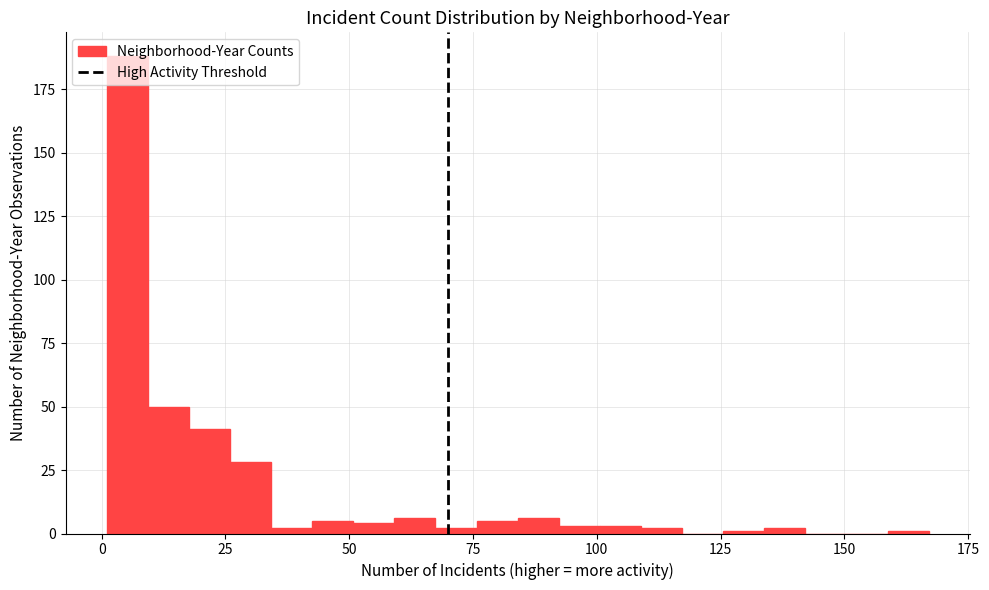

Around what value on the x-axis is the tallest bar? Give the approximate position of its centre, as read against the axis.

5